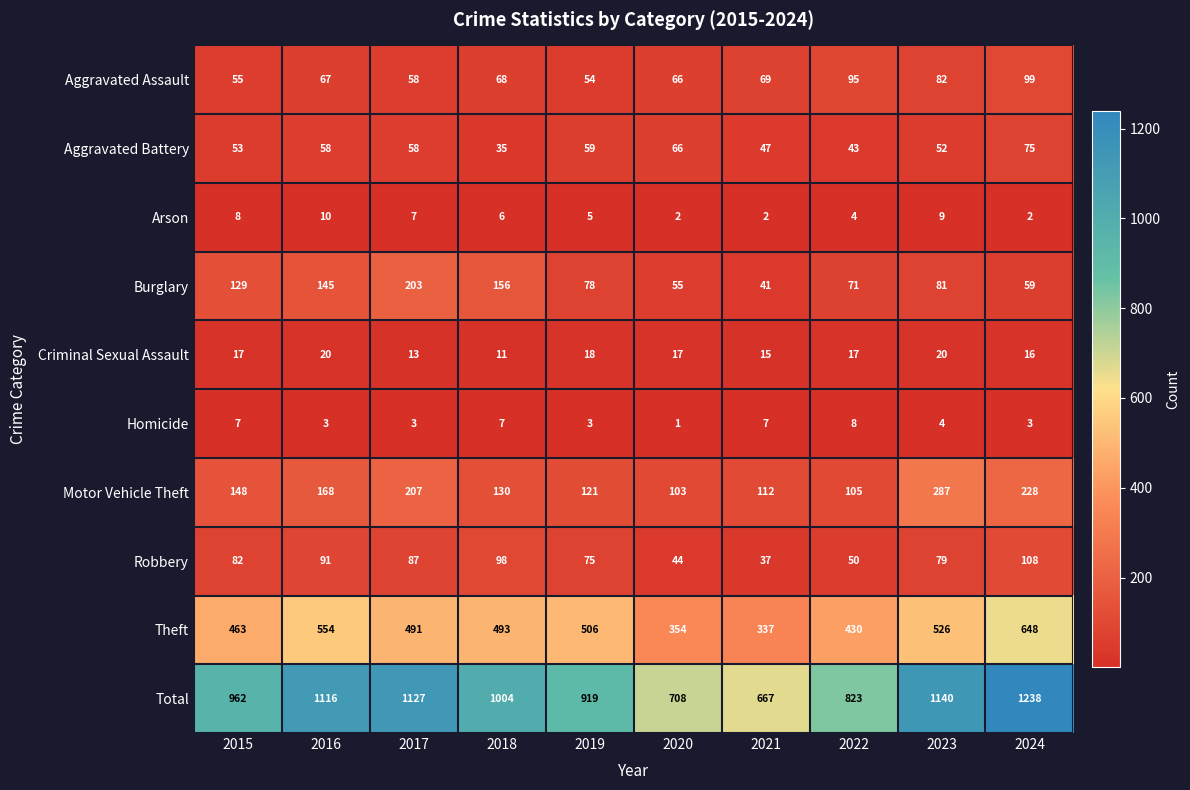

True or false: Motor Vehicle Theft has a value of 159 at 2019.

False